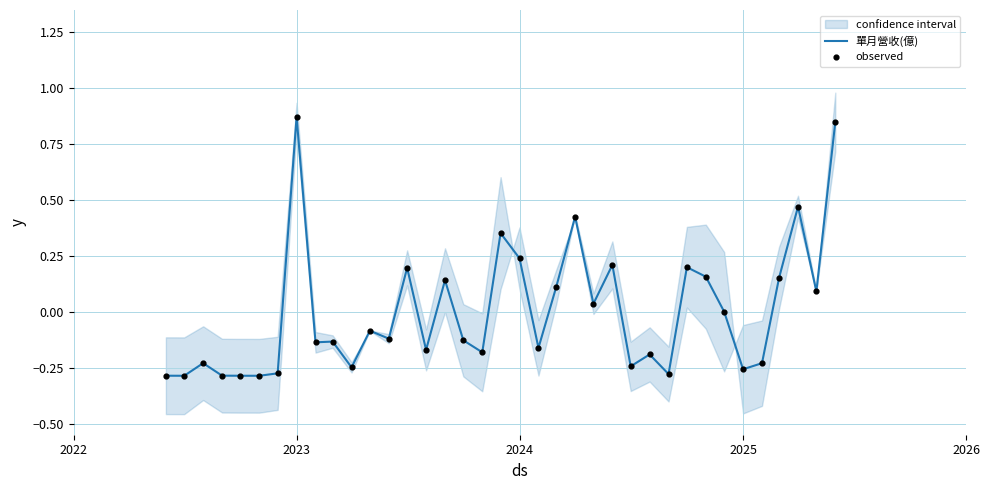

Which series contains the highest Y value?

單月營收(億)